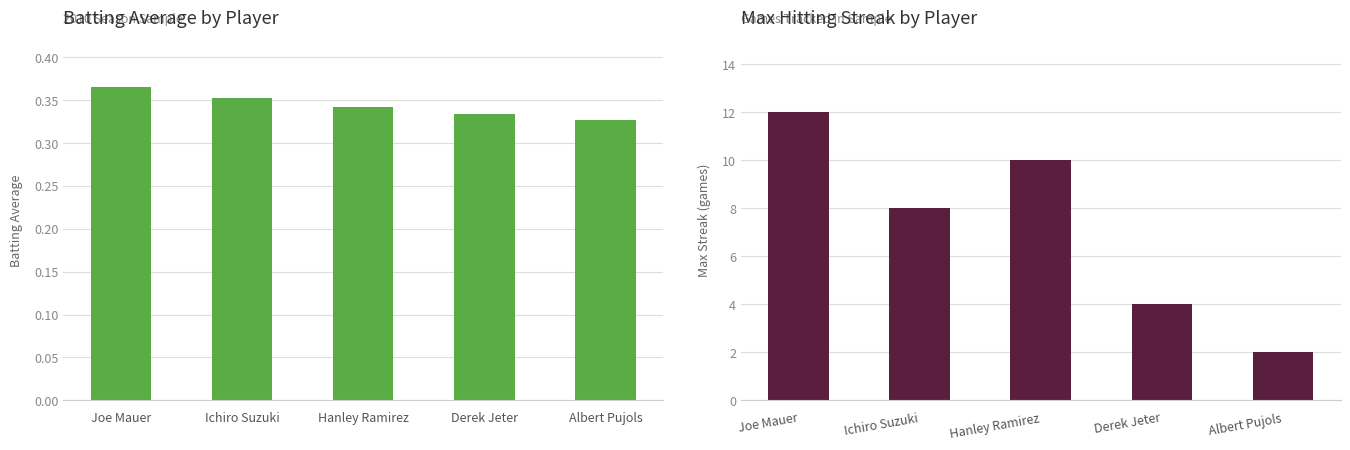

What is the sum of all Batting Average values?

1.7